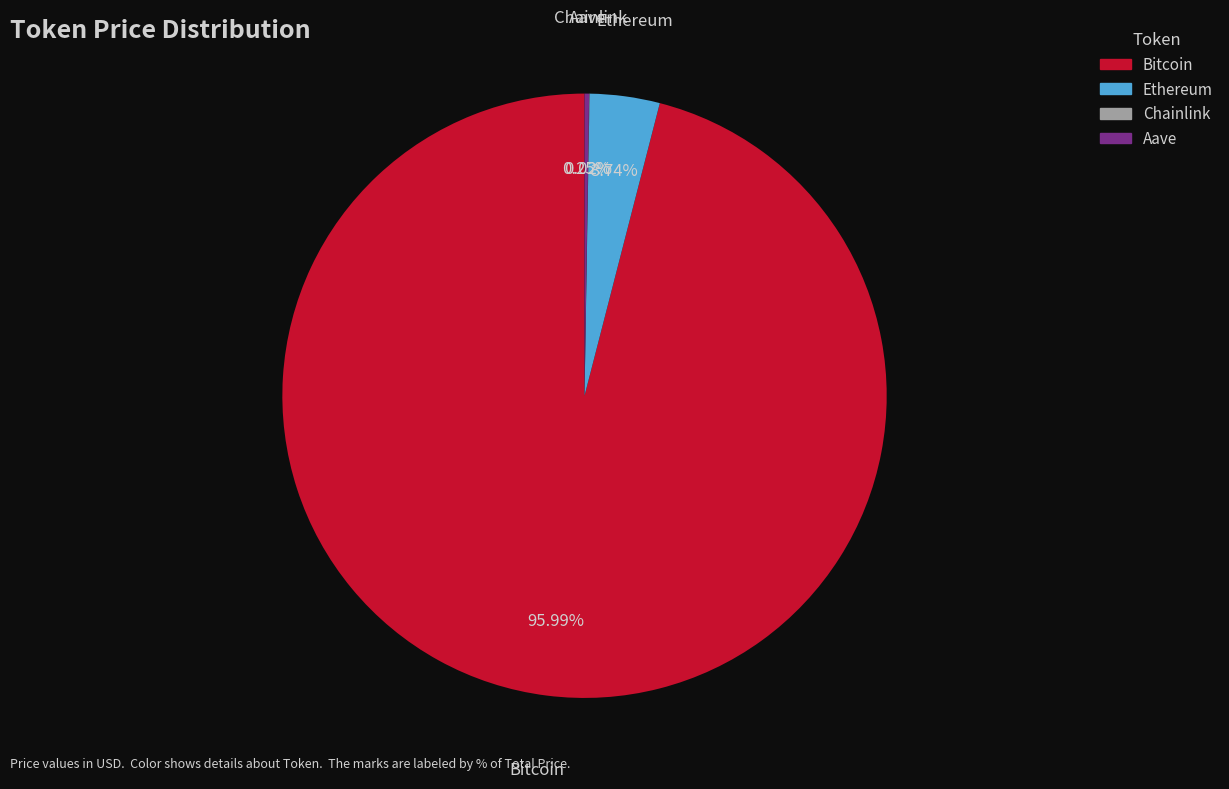

Which category has the biggest portion of the pie?

Bitcoin